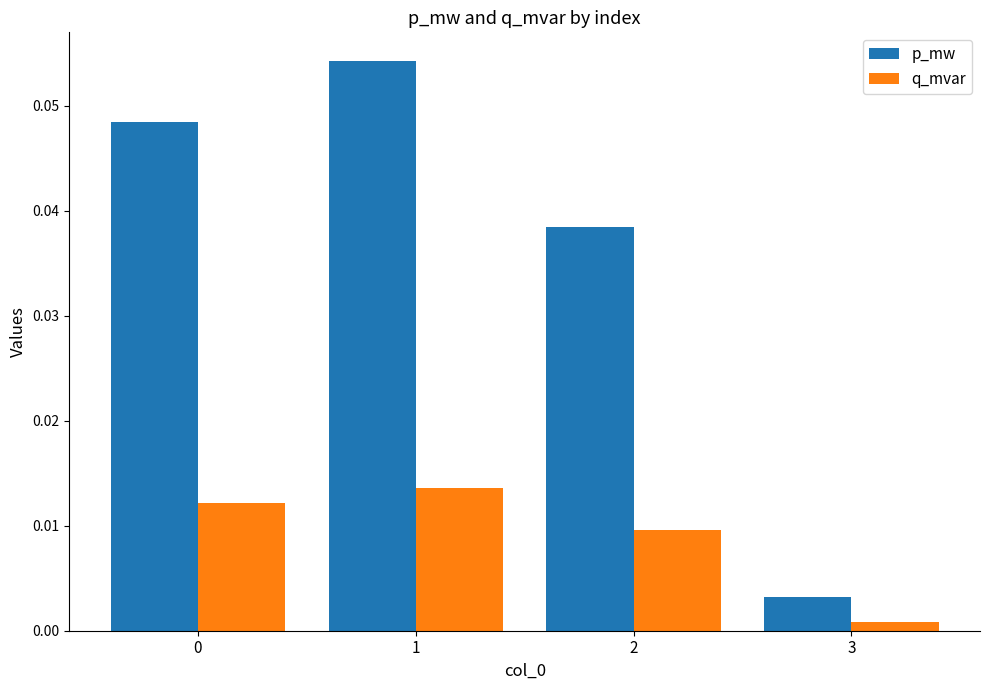

Rank the series by their average value, from lowest to highest.

q_mvar, p_mw